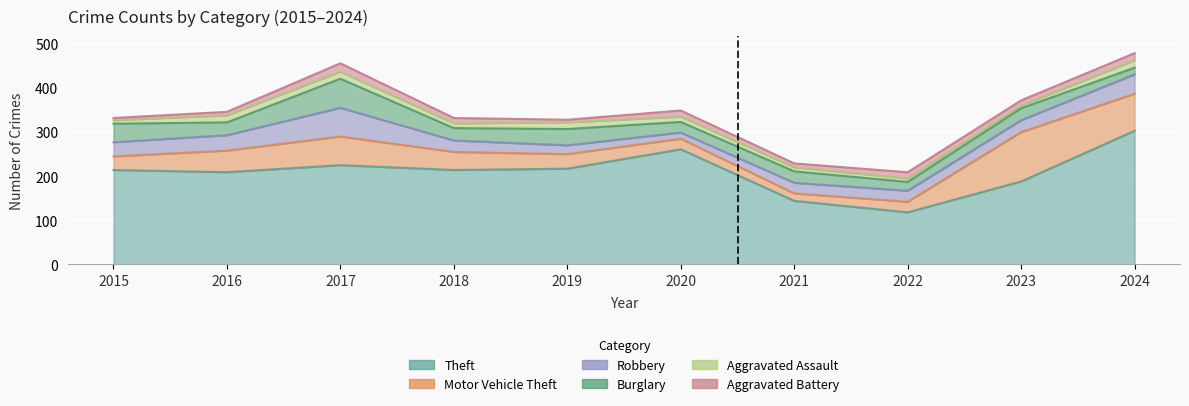

Is the value of Motor Vehicle Theft at 2018 greater than the value of Aggravated Battery at 2023?

Yes